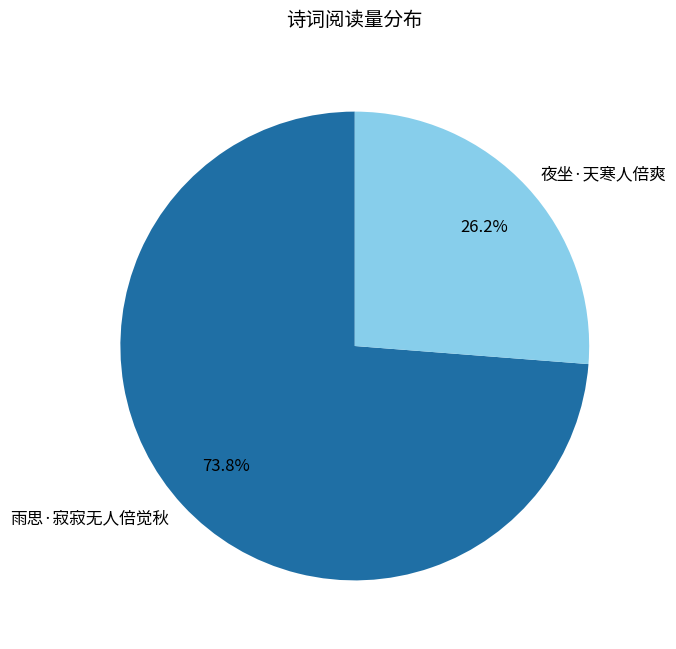

How much of the chart is everything except 夜坐·天寒人倍爽?

73.8%